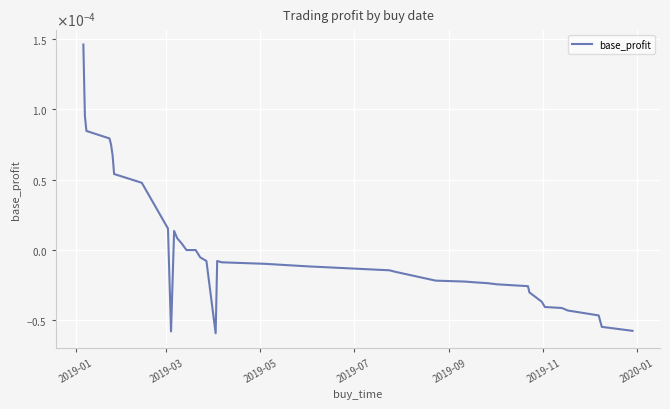

Does the chart display data point markers on the line(s)?

No